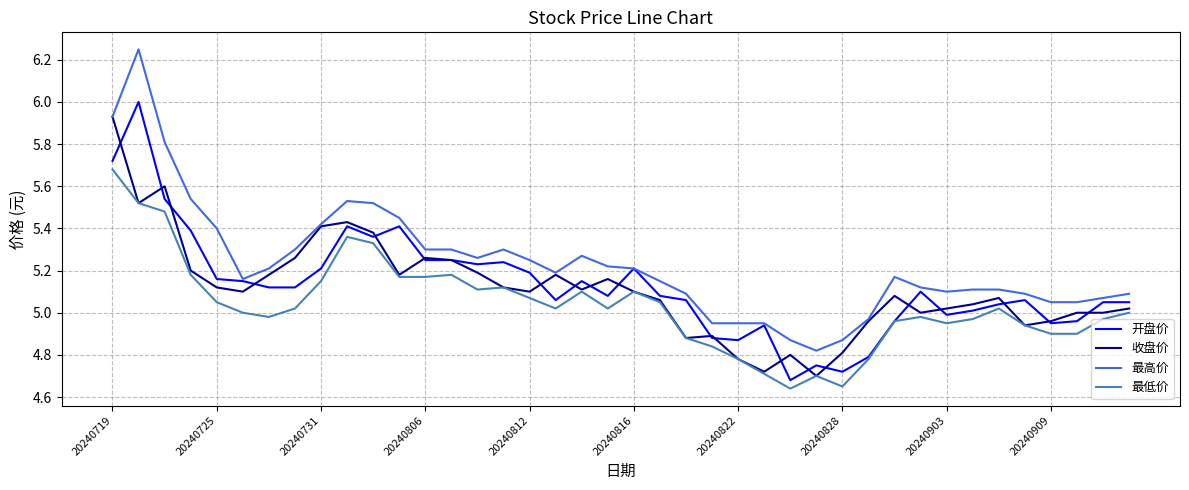

True or false: 最高价 and 最低价 intersect in this chart.

False